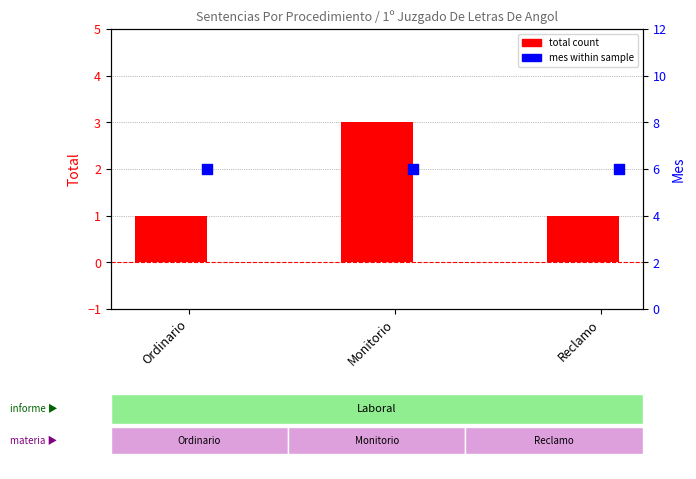

At how many categories does at least one series exceed 4?

3